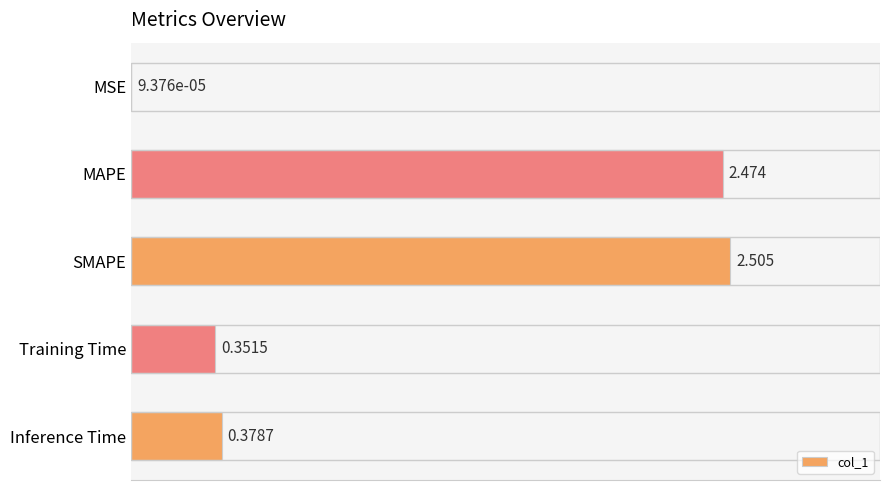

Which category has the highest value across all series?

SMAPE